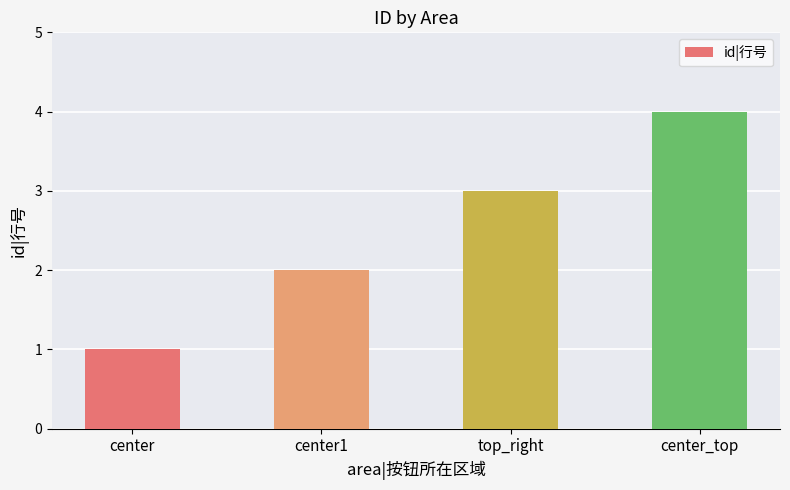

Is it true that the value at center_top is 4?

True